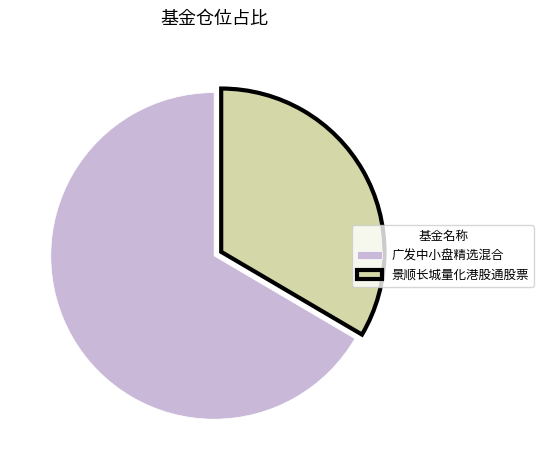

Count the number of slices in the pie.

2